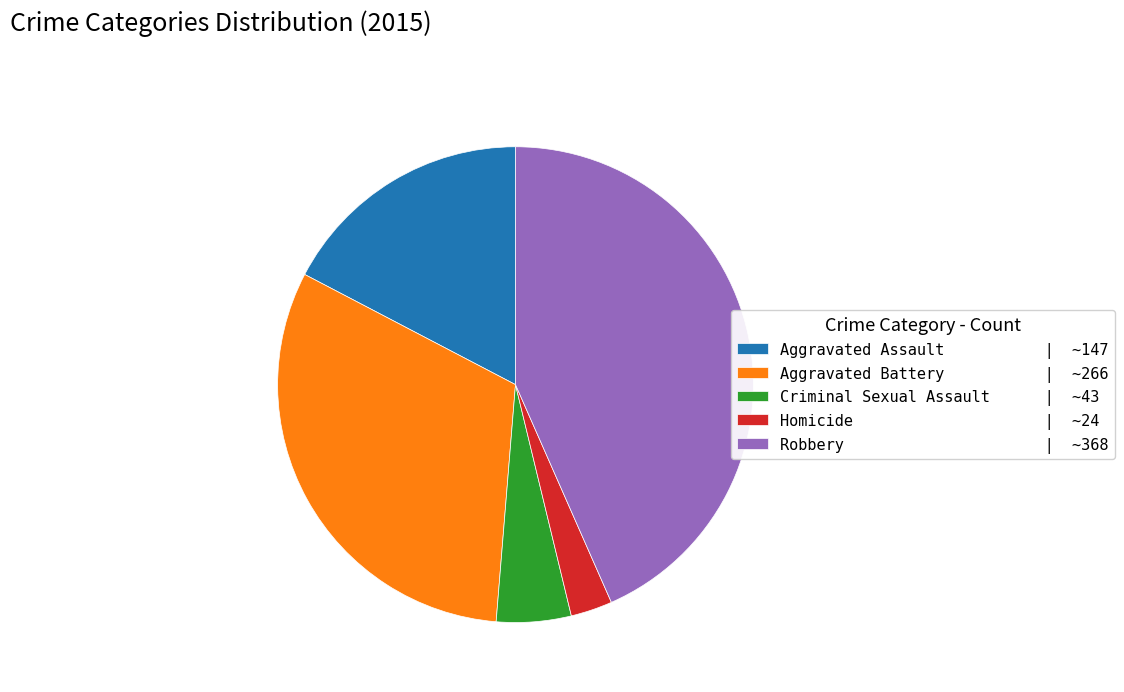

Is there any slice that represents more than half of the pie?

No